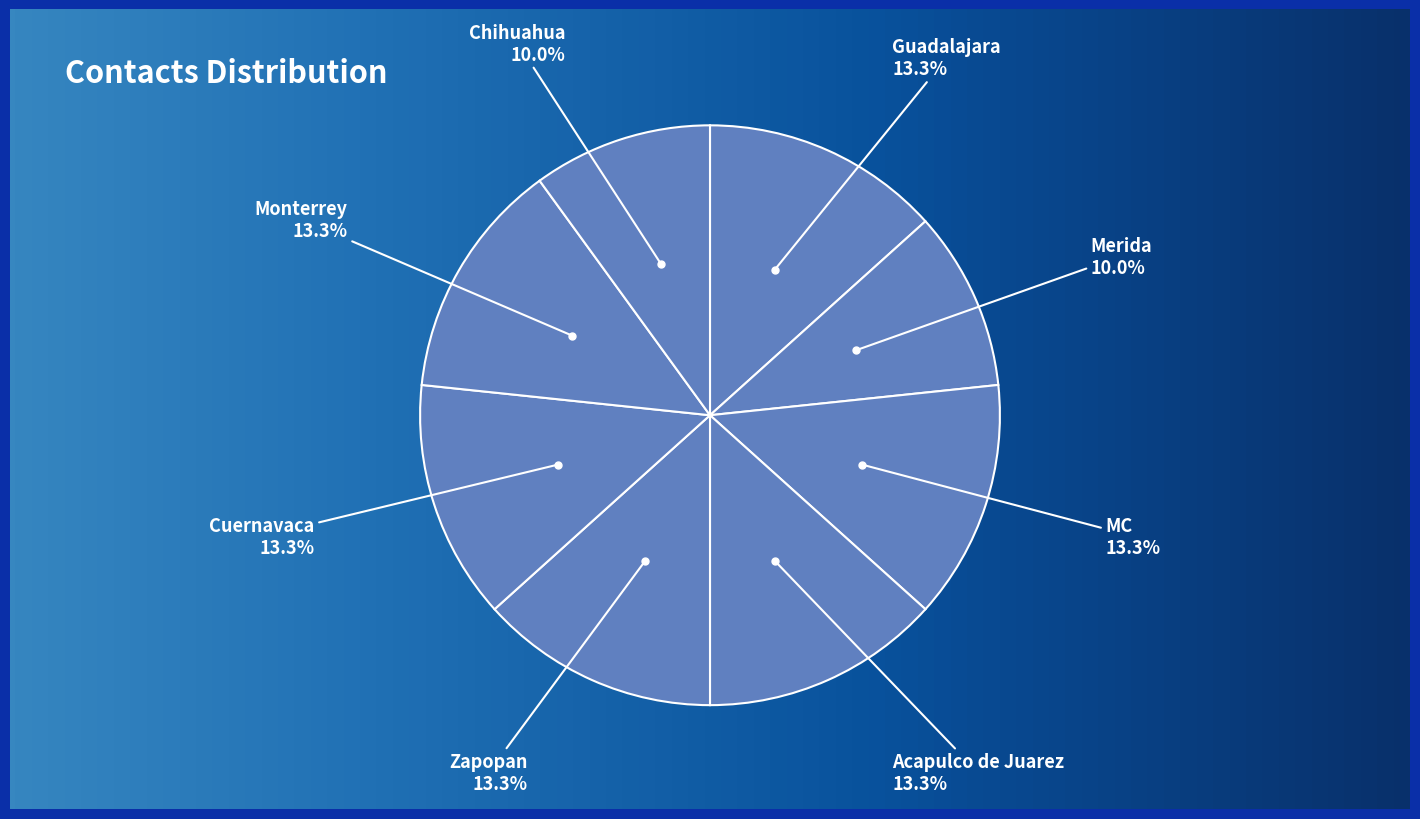

The MC slice represents 13% of the pie. True or false?

True